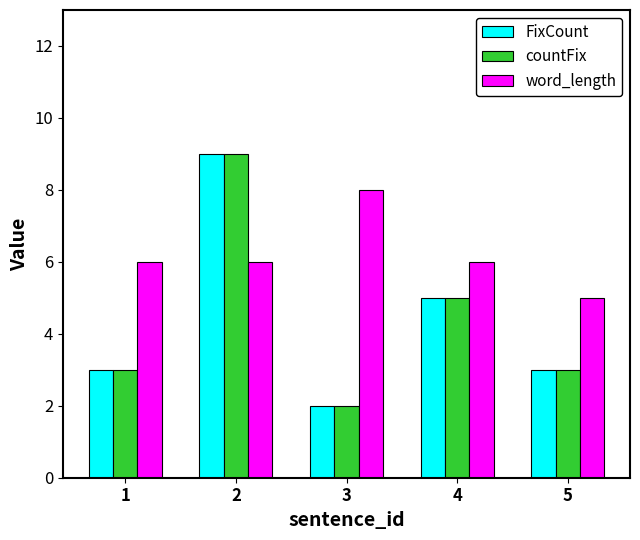

How many bars are there in each group?

3